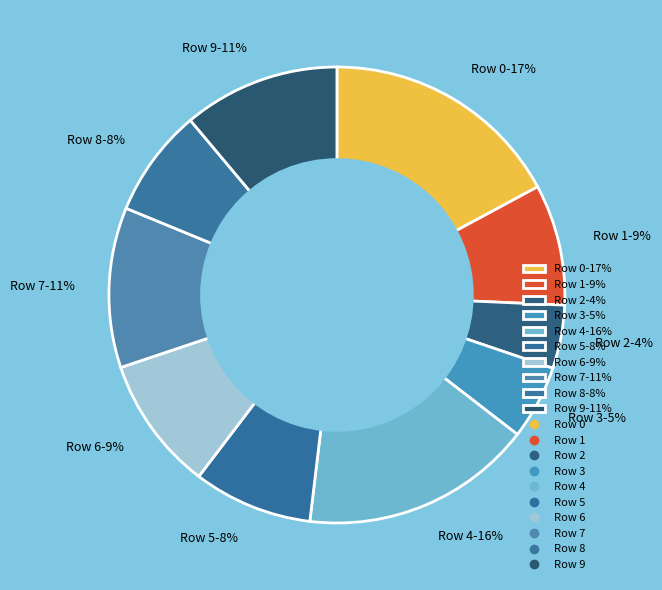

Which slice is the largest?

Row 0